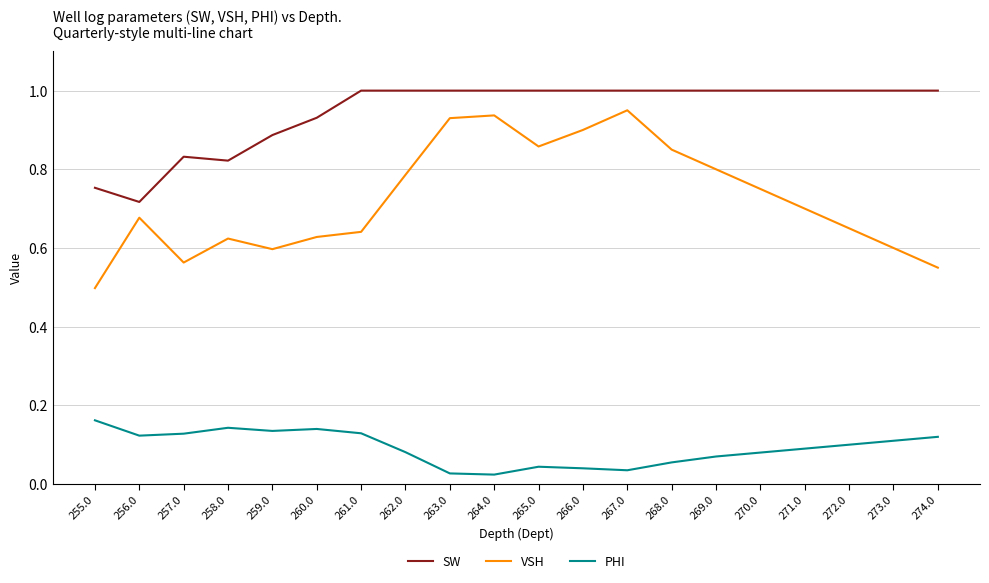

Rank the series by their maximum value, from lowest to highest.

PHI, VSH, SW